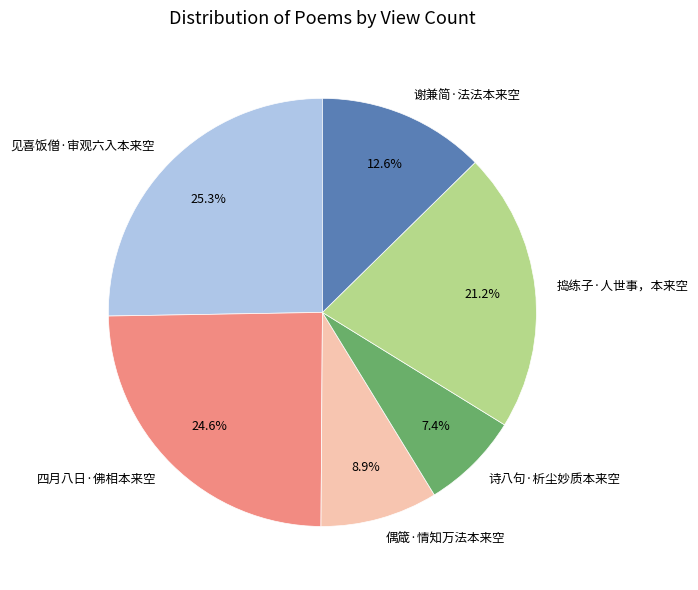

Approximately how many times larger is the value at 谢兼简·法法本来空 compared to 偶箴·情知万法本来空?

1.4